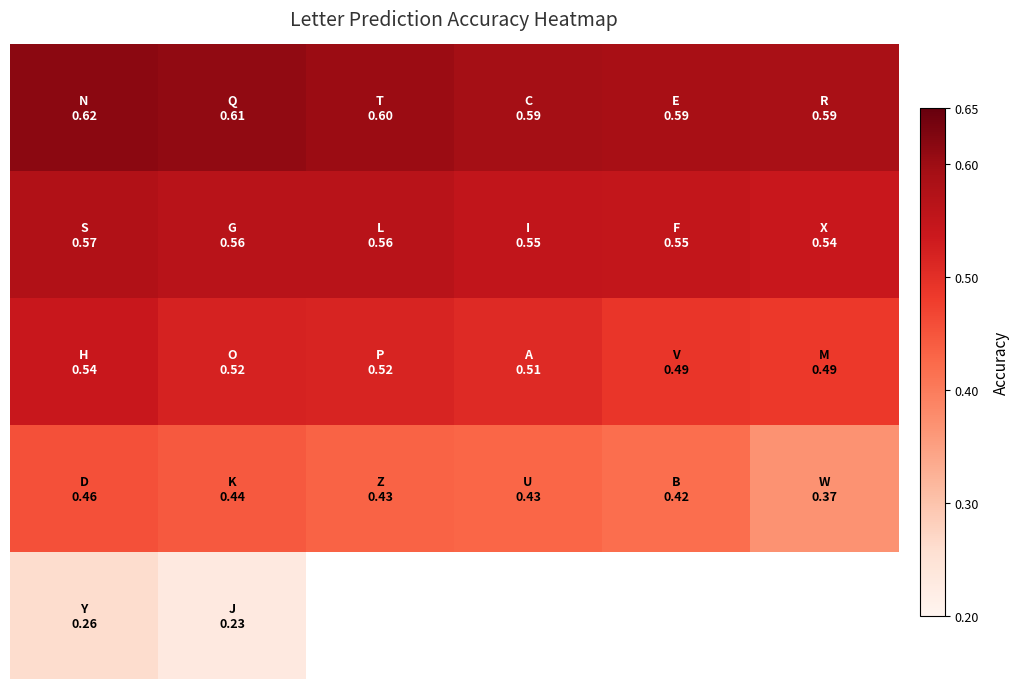

What is the difference between the highest and lowest values at 0?

0.4